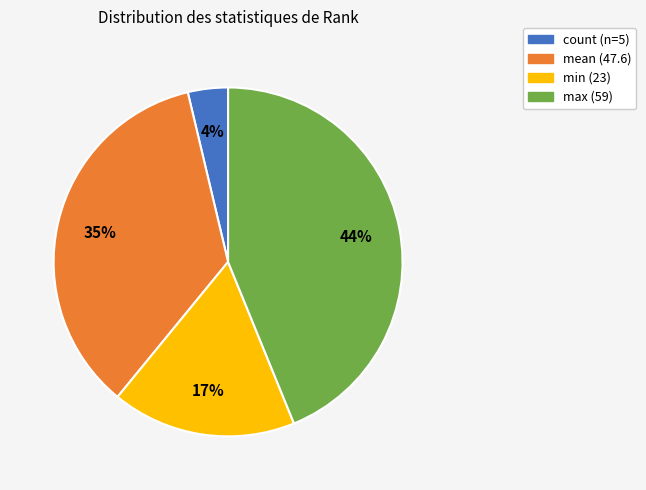

Which slice is the largest?

max (59)